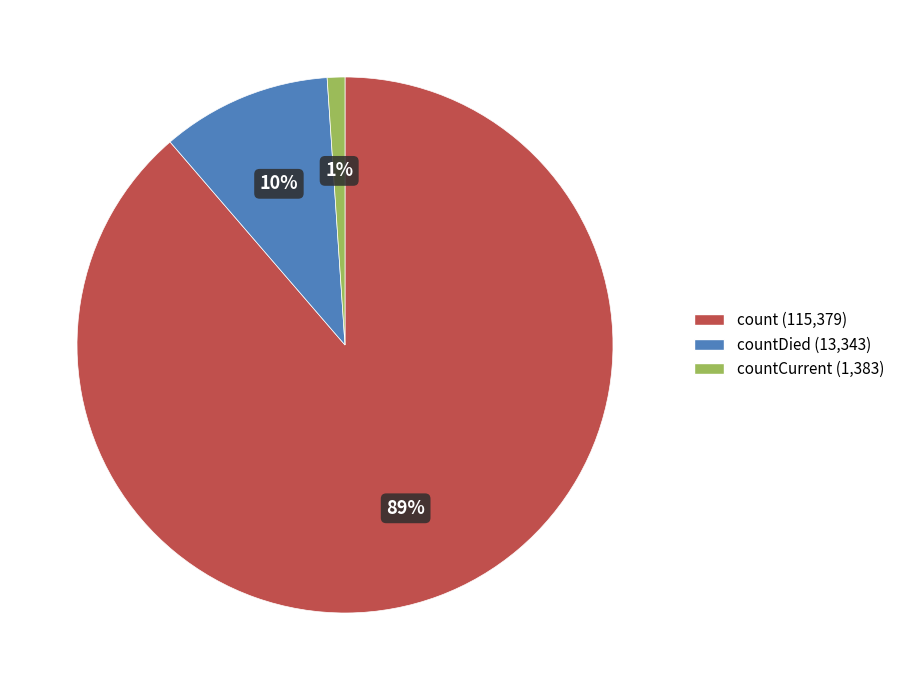

Count the number of slices in the pie.

3